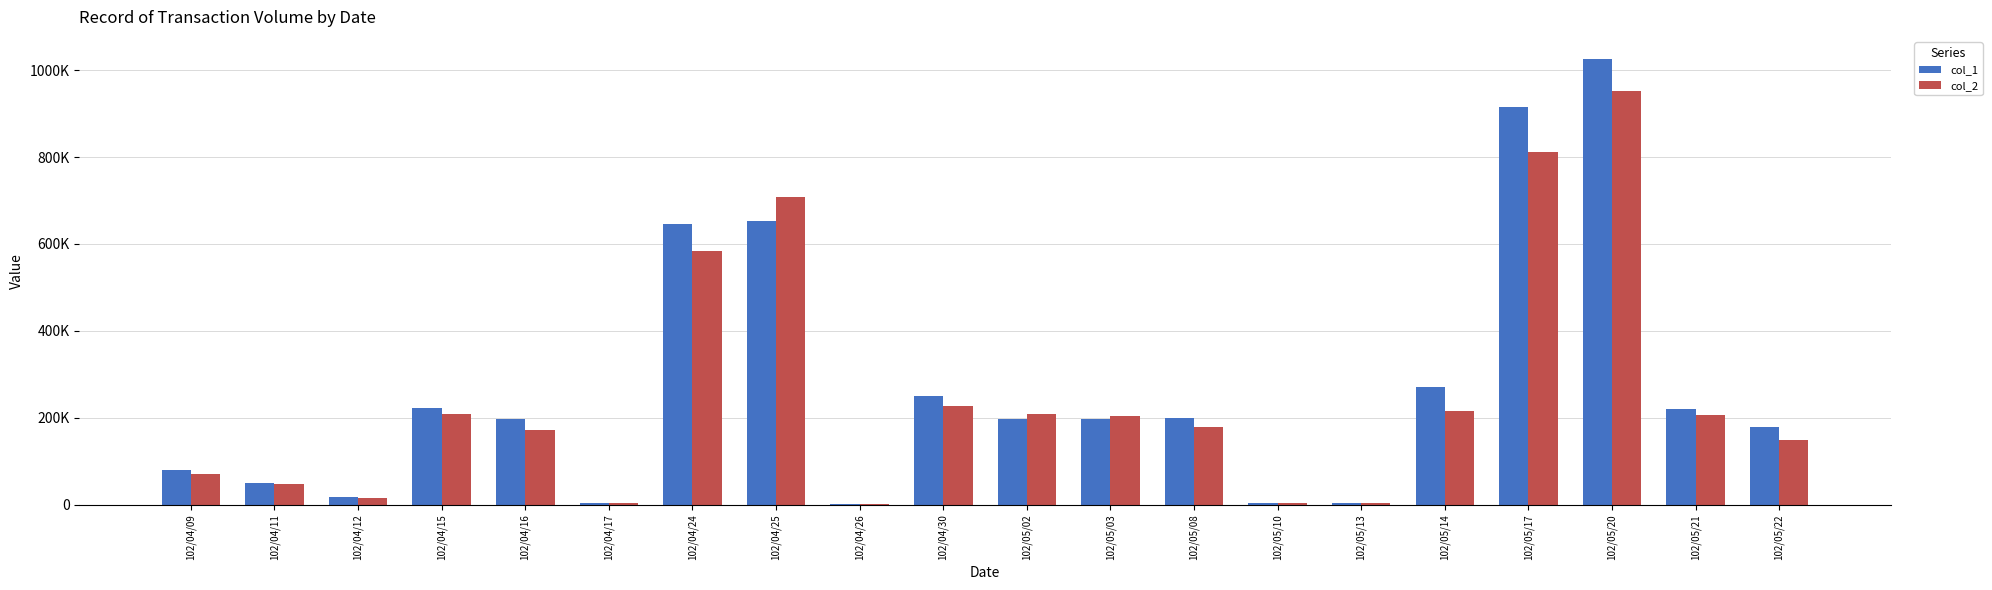

Are the bars horizontal?

No